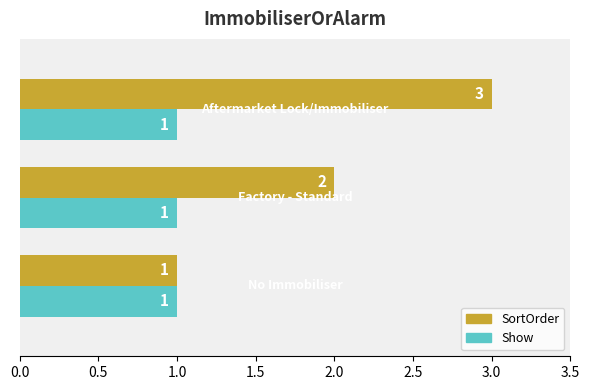

Which series has the widest spread of values?

SortOrder